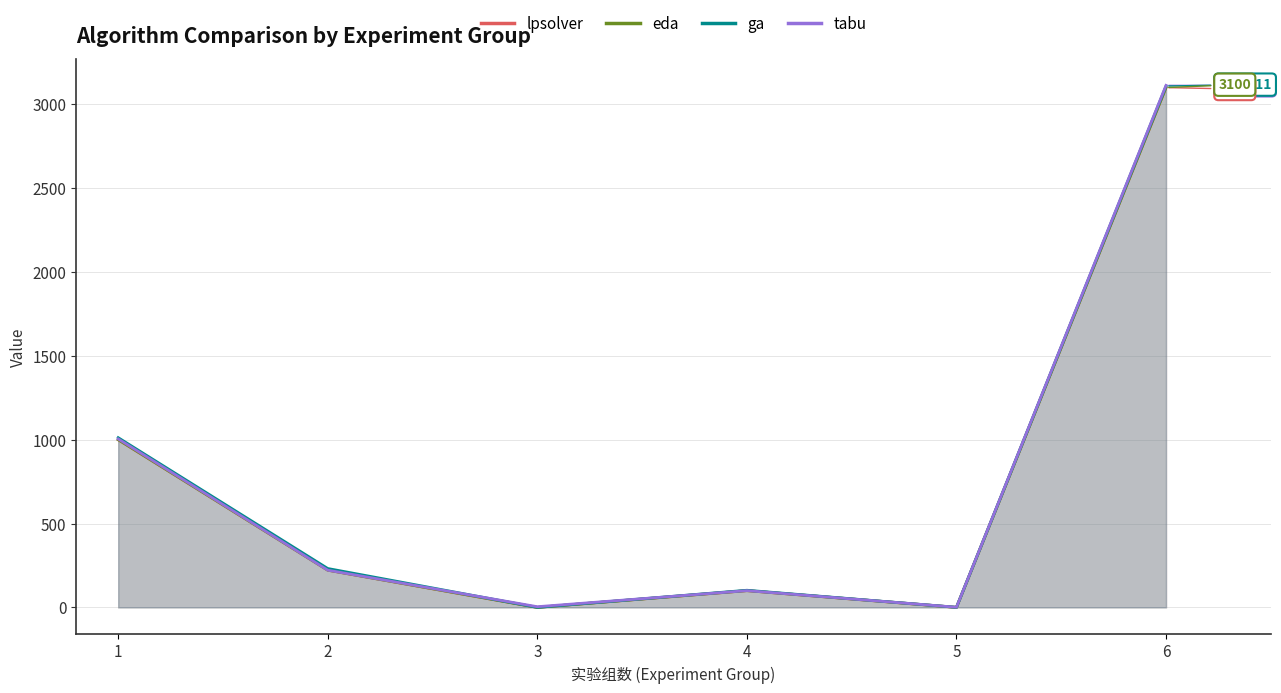

Which series has the widest spread of values?

tabu